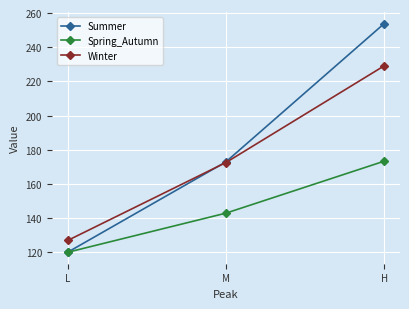

What is the difference between the highest and lowest values at L?

6.9